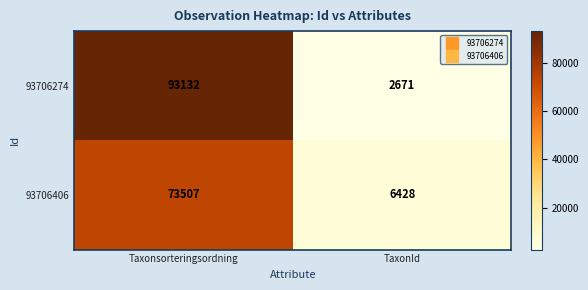

Which category has the lowest value across all series?

TaxonId